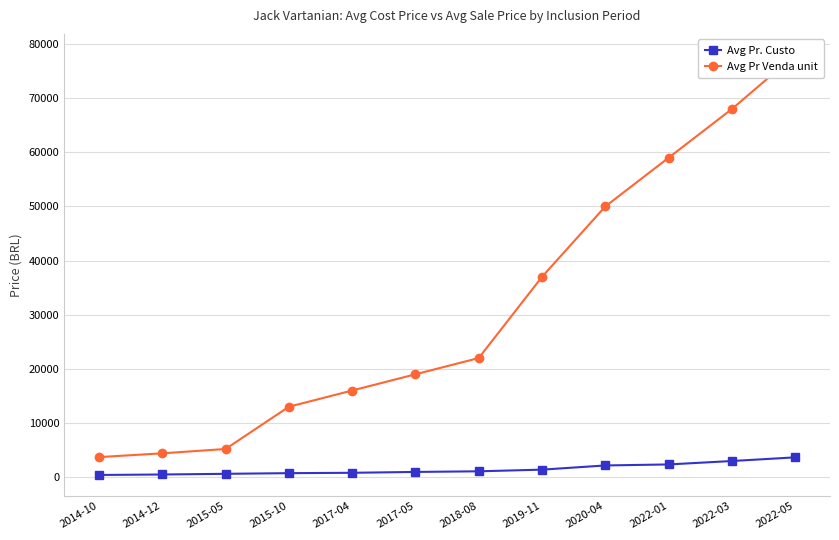

What is the lowest value of the Avg Pr. Custo series?

399.2